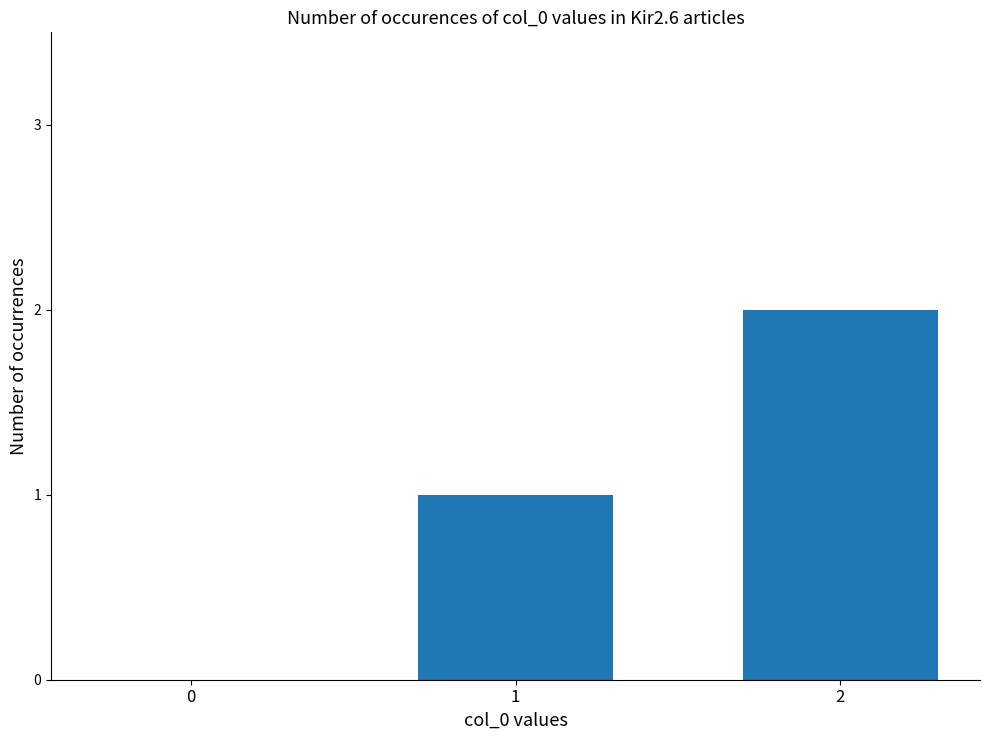

What is the change in value from 0 to 2?

+2